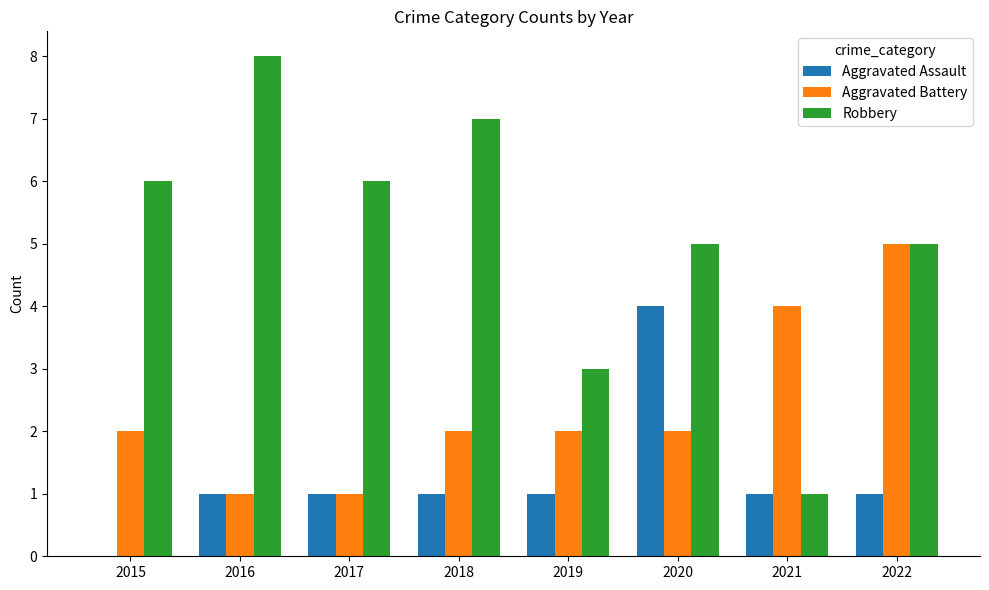

Which series has the largest total across all categories?

Robbery